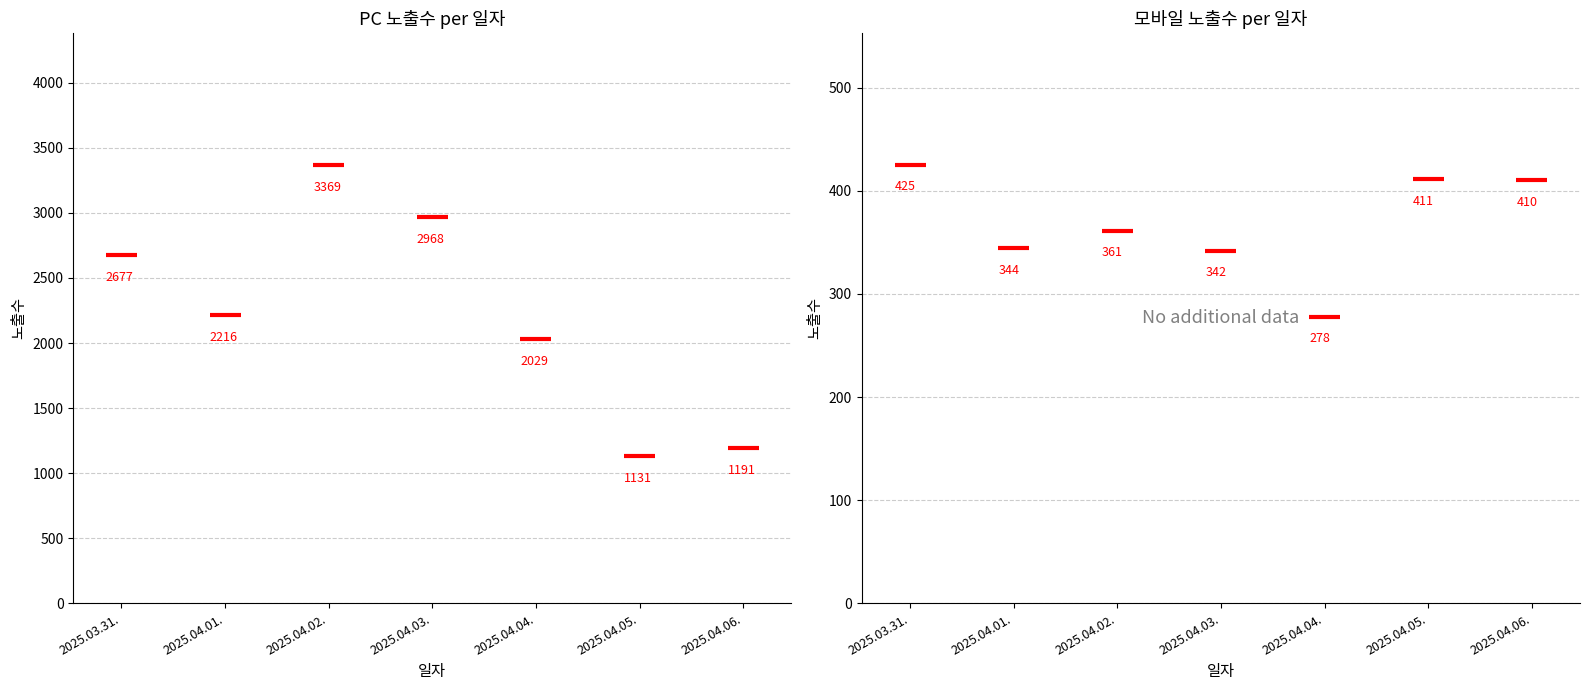

At which category is the sum across all series the highest?

2025.04.02.